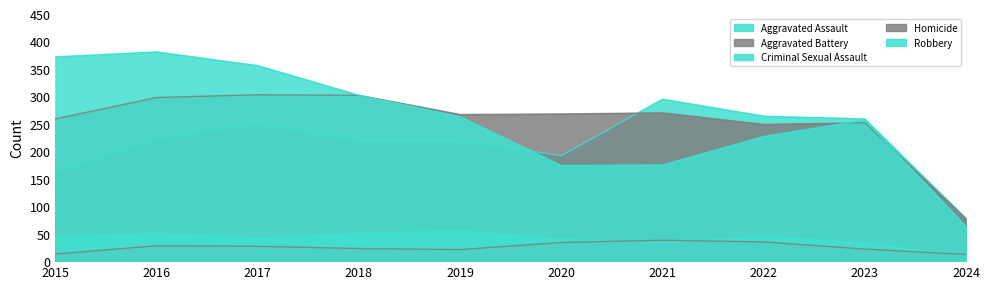

Reading left to right, list all the values displayed in this chart.

Aggravated Assault: 164	225	251	220	220	192	295	264	259	78
Aggravated Battery: 259	298	303	302	267	268	270	249	252	77
Criminal Sexual Assault: 43	51	41	51	55	40	33	45	33	9
Homicide: 13	28	27	23	21	34	38	35	22	12
Robbery: 372	381	356	302	263	174	175	227	257	63